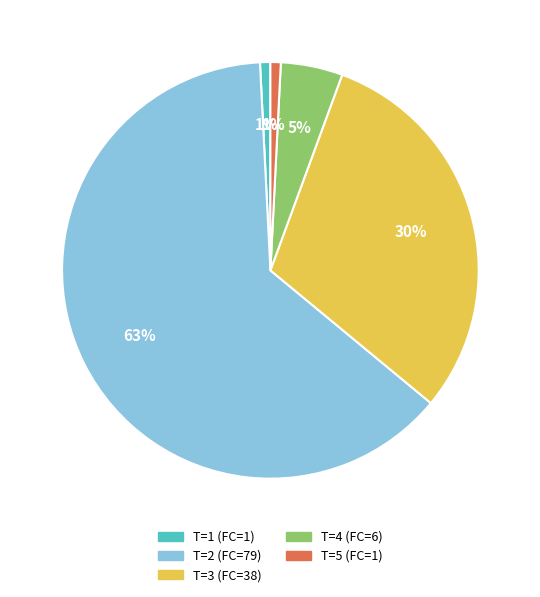

To the nearest percent, what is the average slice percentage?

20%